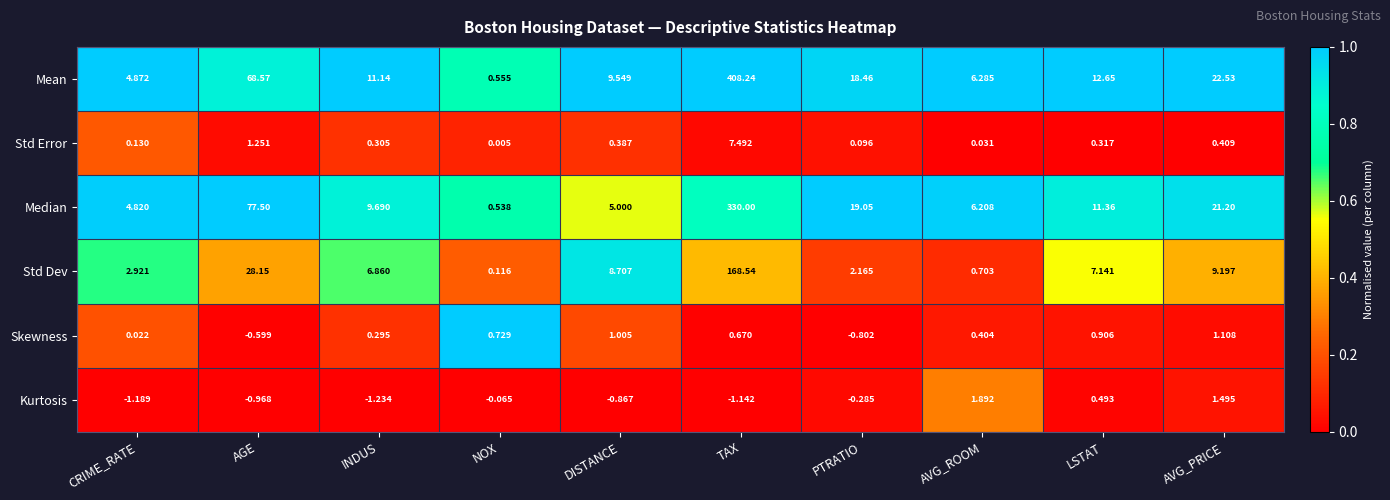

Rank the series at NOX from lowest to highest value.

Kurtosis, Std Error, Std Dev, Median, Mean, Skewness